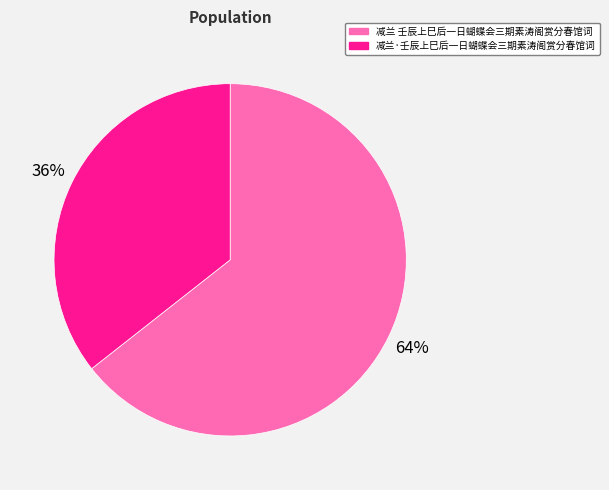

What percentage is the 减兰·壬辰上巳后一日蝴蝶会三期素涛阁赏分春馆词 slice, to the nearest percent?

36%